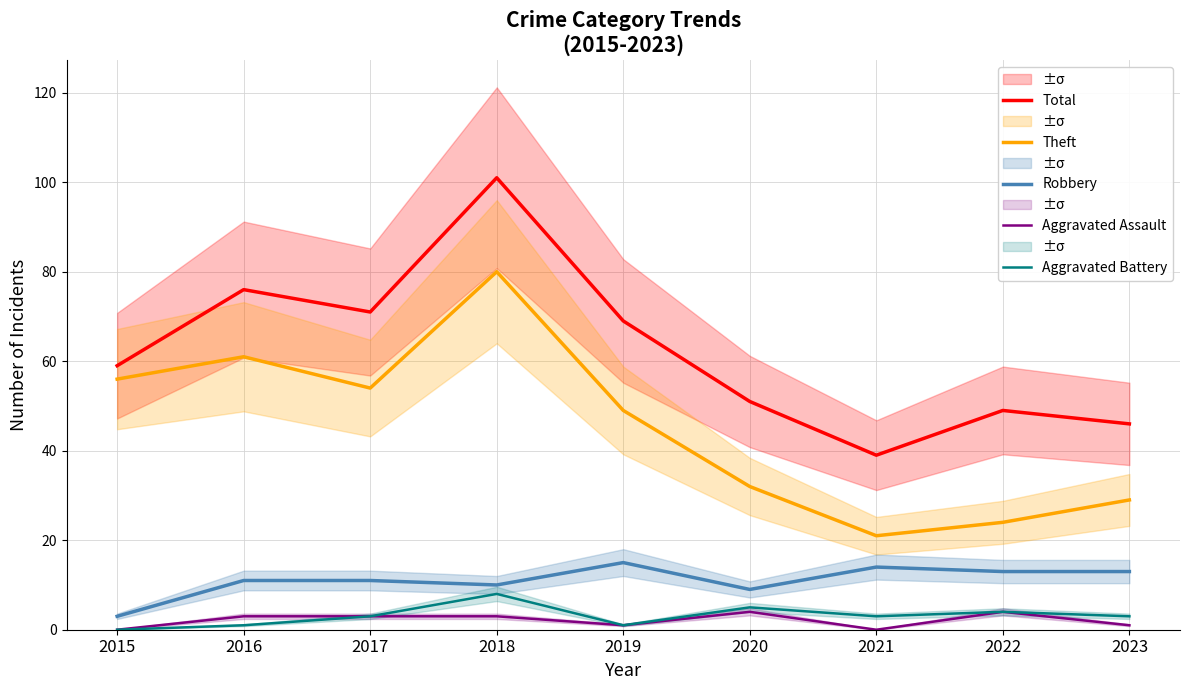

What is the spread (max minus min) of values at 2015?

59